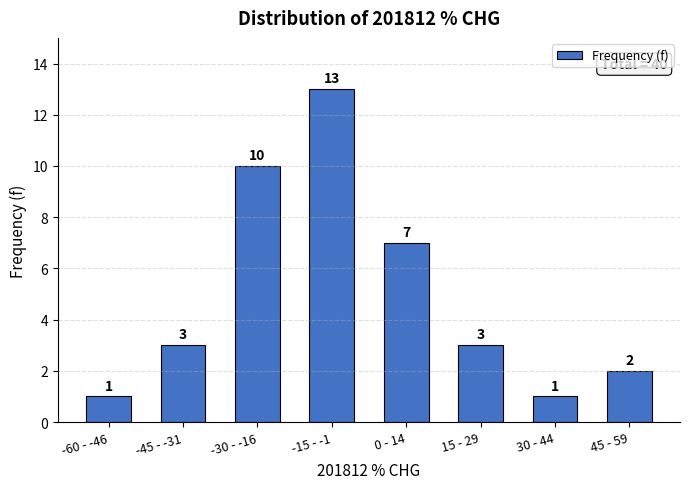

Reading left to right, transcribe all the data shown in this chart.

-60 - -46=1	-45 - -31=3	-30 - -16=10	-15 - -1=13	0 - 14=7	15 - 29=3	30 - 44=1	45 - 59=2